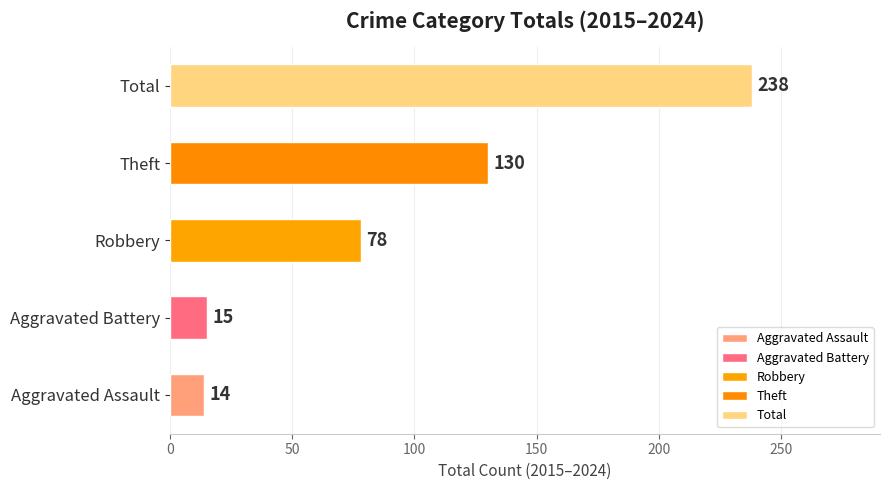

Does the chart contain any negative values?

No